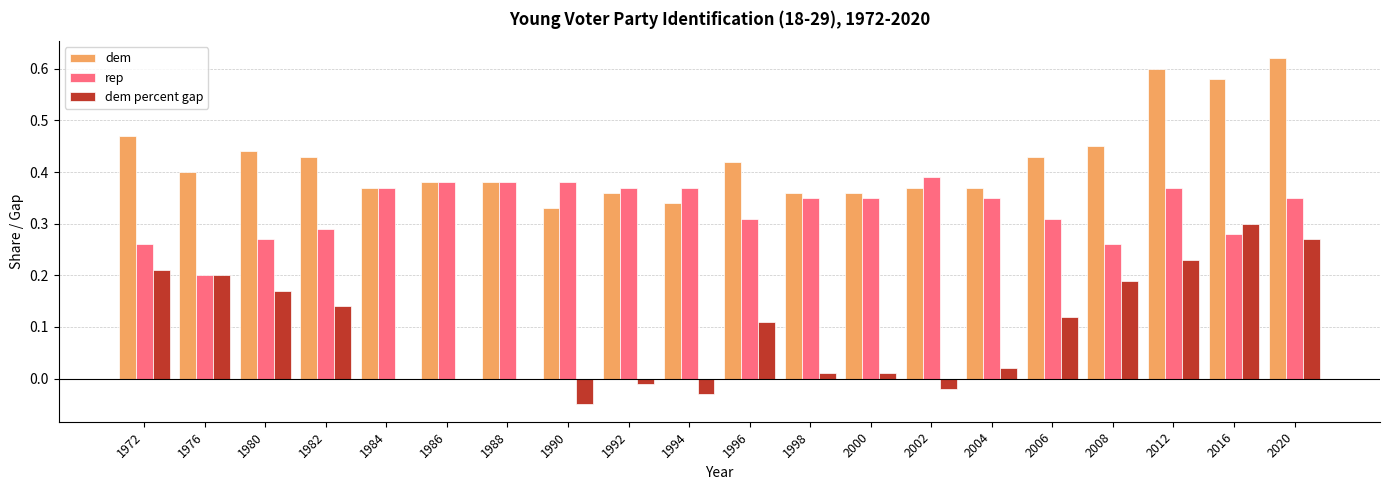

What is the sum of all dem values?

8.5